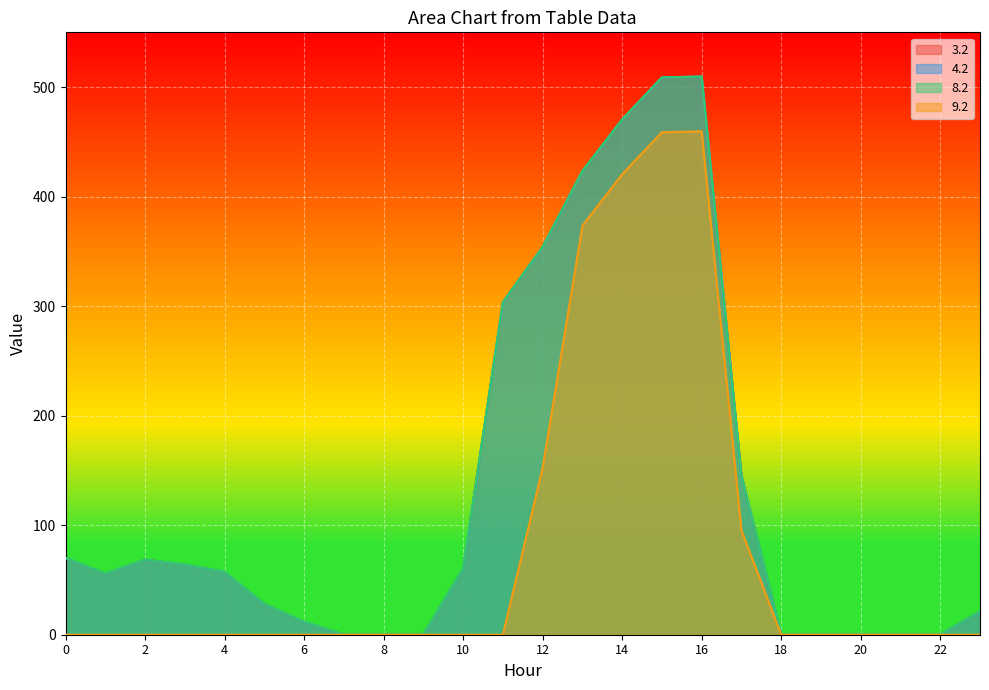

True or false: 3.2 and 9.2 intersect in this chart.

False